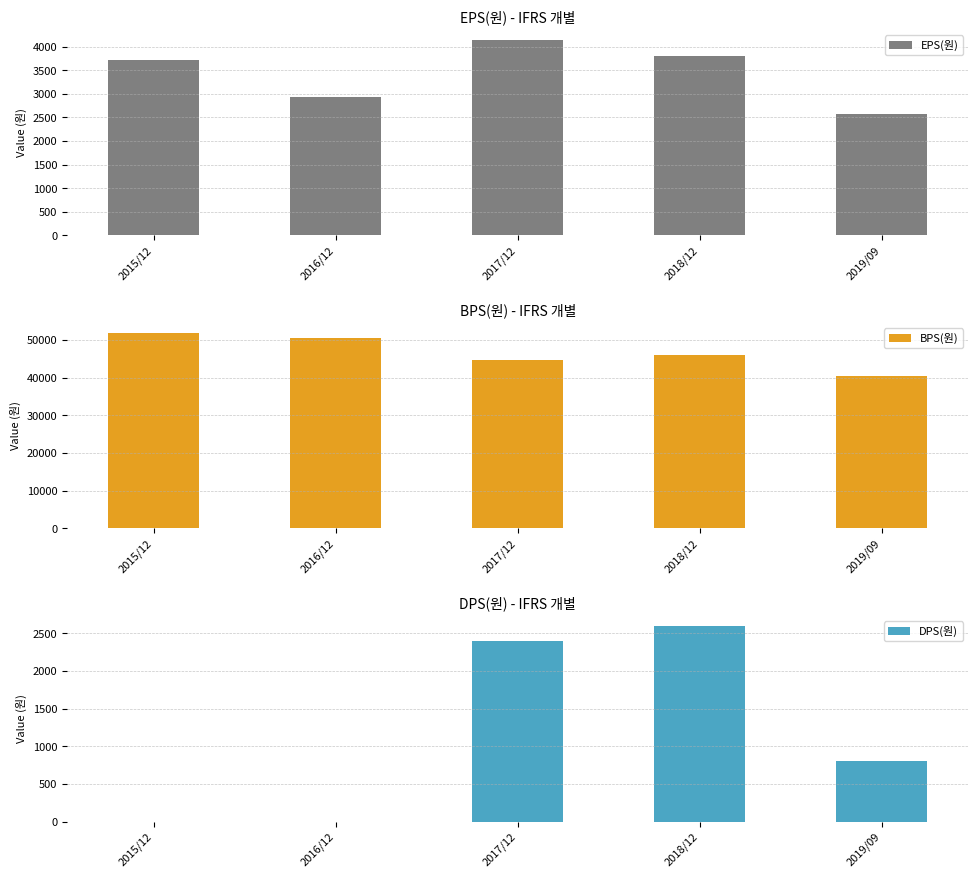

At which label is DPS(원) closest to 1300?

2019/09